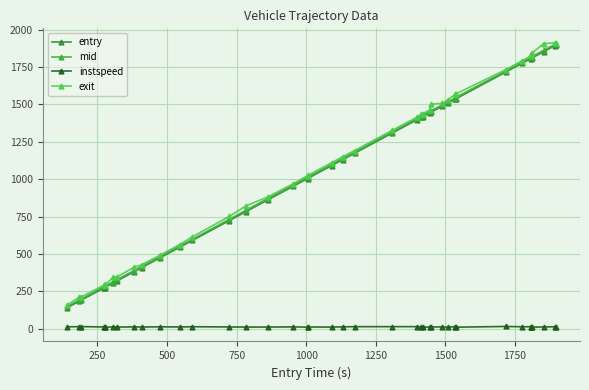

How many values in the instspeed series are below 12?

13